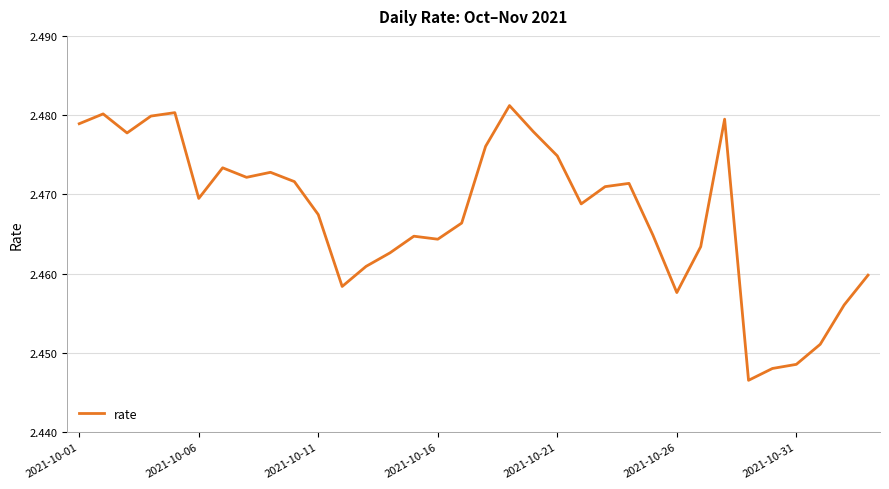

Is it true that the value at 2021-10-26 is 1.7?

False